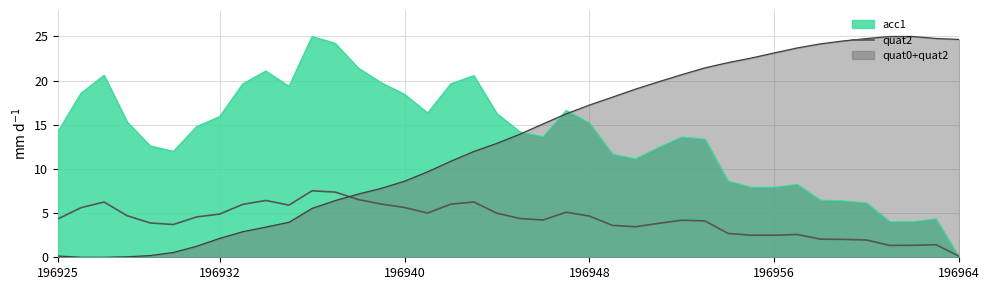

What is the maximum value for quat2?

7.5